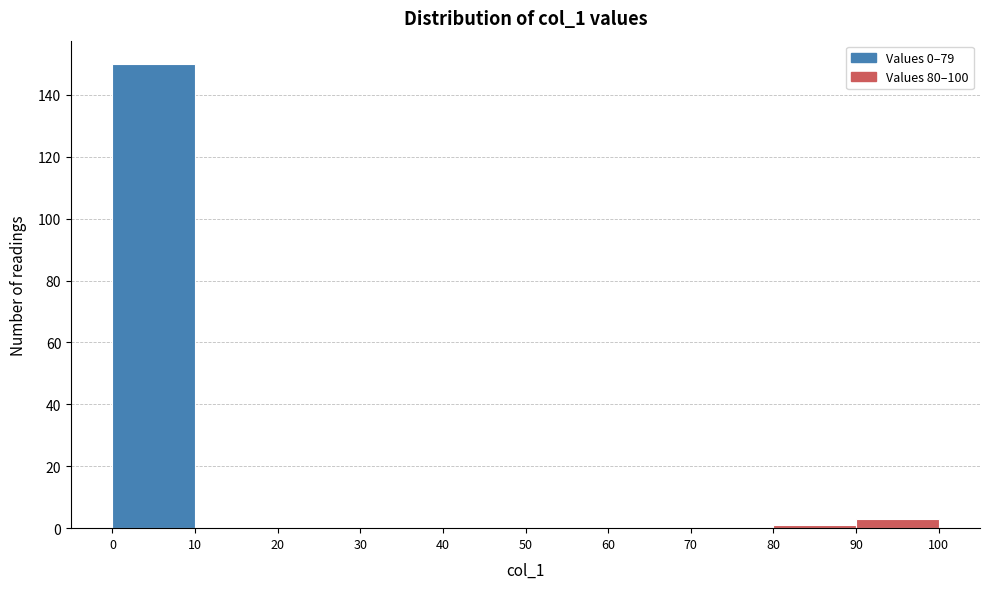

Reading left to right, transcribe this chart: for each bar, give the range it covers on the x-axis and its height. The values are not printed on the chart, so give them approximately, as read against the axis.

0 to 10: 150
10 to 20: 0
20 to 30: 0
30 to 40: 0
40 to 50: 0
50 to 60: 0
60 to 70: 0
70 to 80: 0
80 to 90: under 2
90 to 100: 4